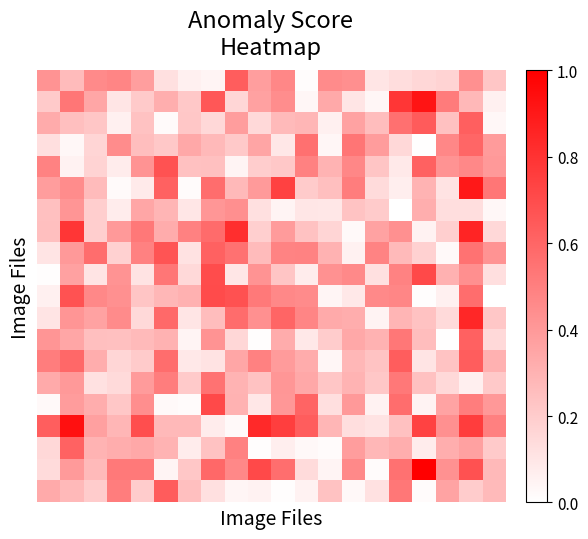

What is the greatest value displayed?

1.0